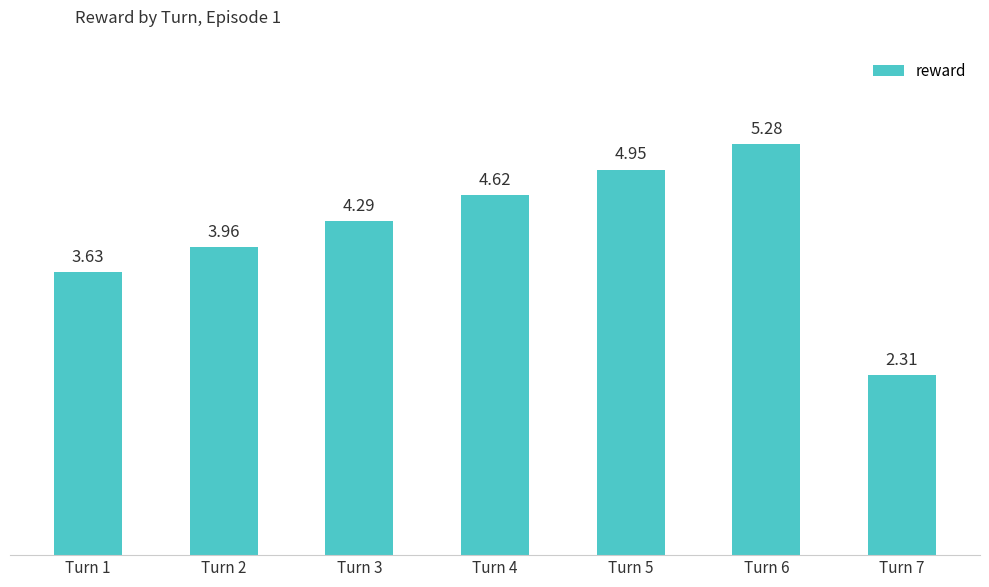

How many values exceed 4?

4